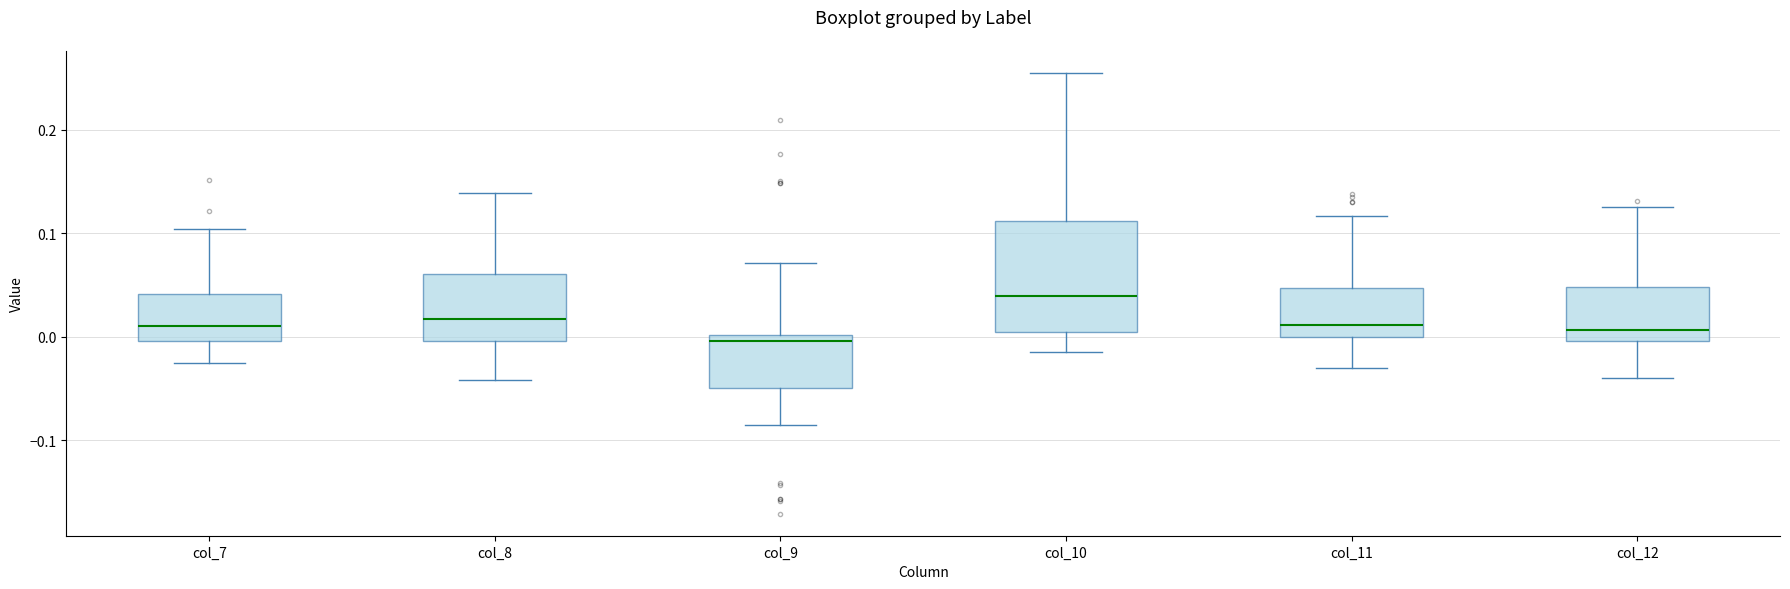

Reading left to right, transcribe this box plot: for each box, give where its median line is, the range the box spans, and where its two whiskers end, as read against the y-axis. The values are not printed on the chart, so give them approximately, as read against the axis.

col_7: median 0.01, box 0.00 to 0.04, whiskers -0.03 to 0.10
col_8: median 0.02, box 0.00 to 0.06, whiskers -0.04 to 0.14
col_9: median 0.00 (just below the box's upper edge), box -0.05 to 0.00, whiskers -0.08 to 0.07
col_10: median 0.04, box 0.00 to 0.11, whiskers -0.01 to 0.25
col_11: median 0.01, box 0.00 to 0.05, whiskers -0.03 to 0.12
col_12: median 0.01, box 0.00 to 0.05, whiskers -0.04 to 0.13